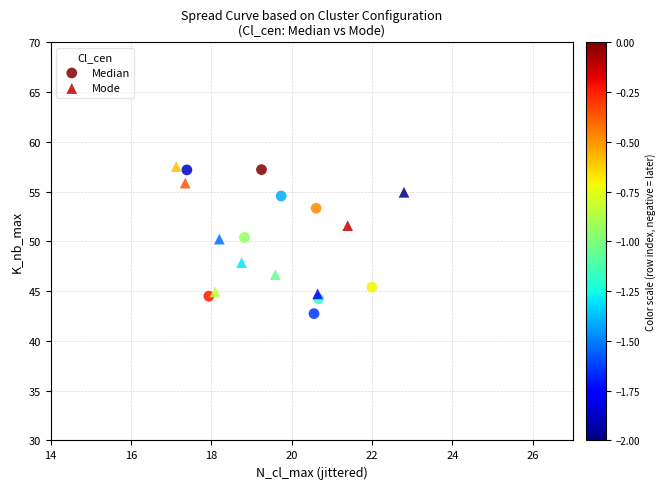

Which series contains the lowest Y value?

Median